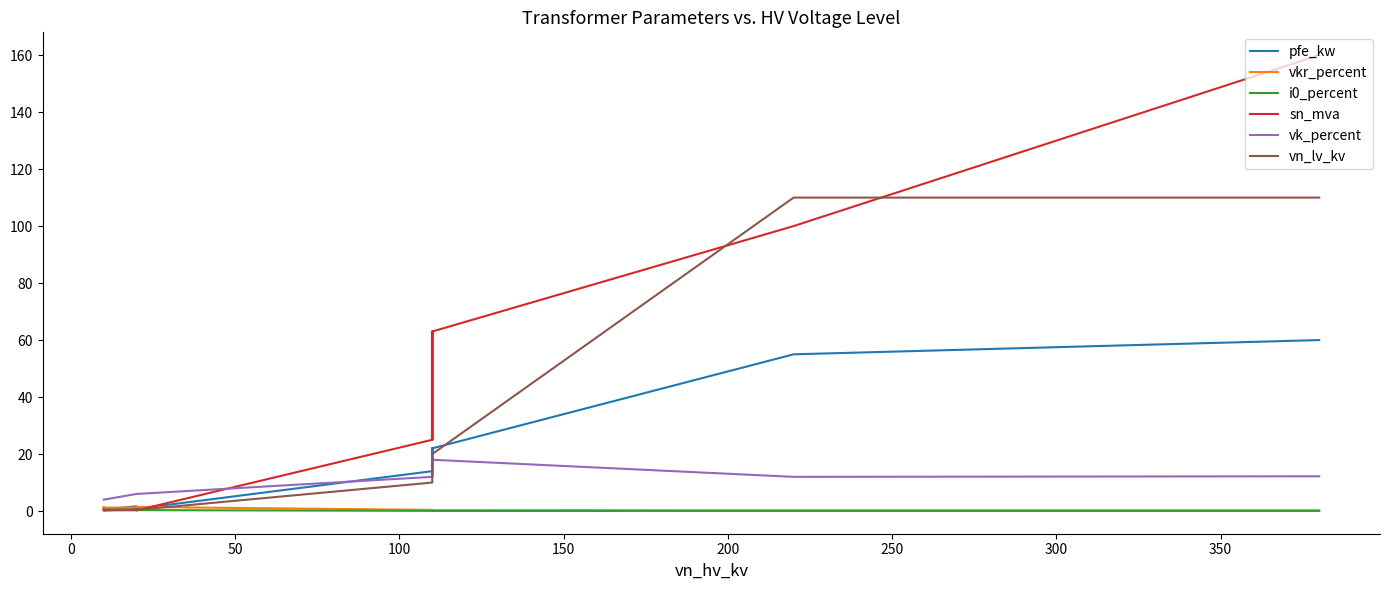

Does the chart display data point markers on the line(s)?

No